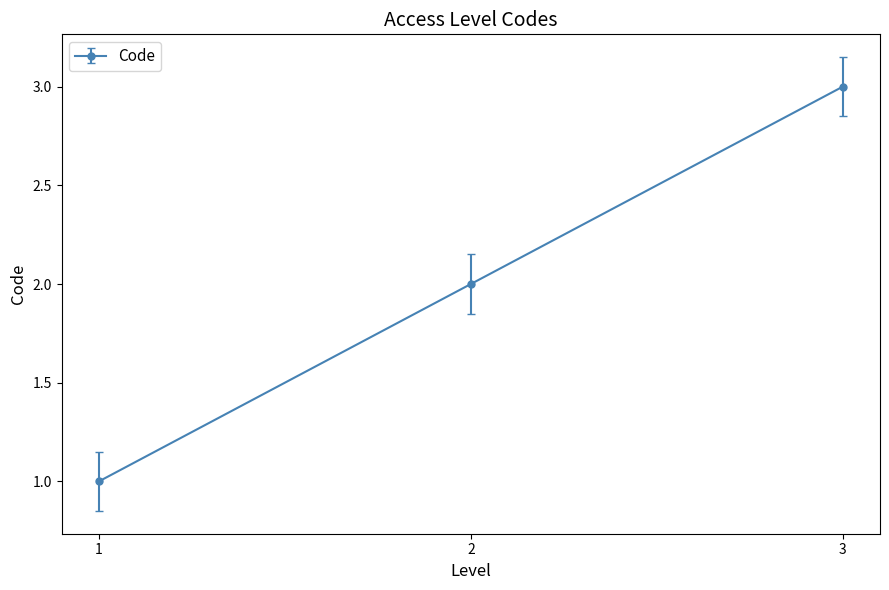

What is the sum of all values?

6